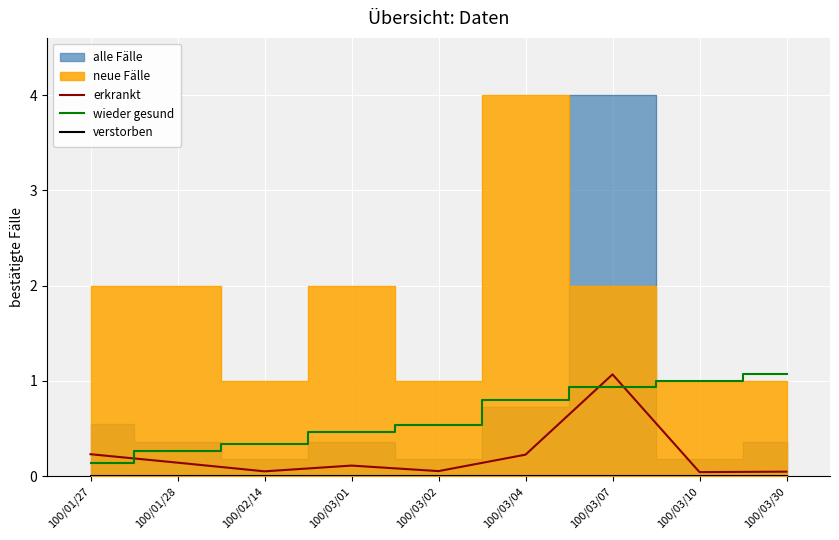

The value of wieder gesund at 100/01/28 is 0.3. True or false?

True